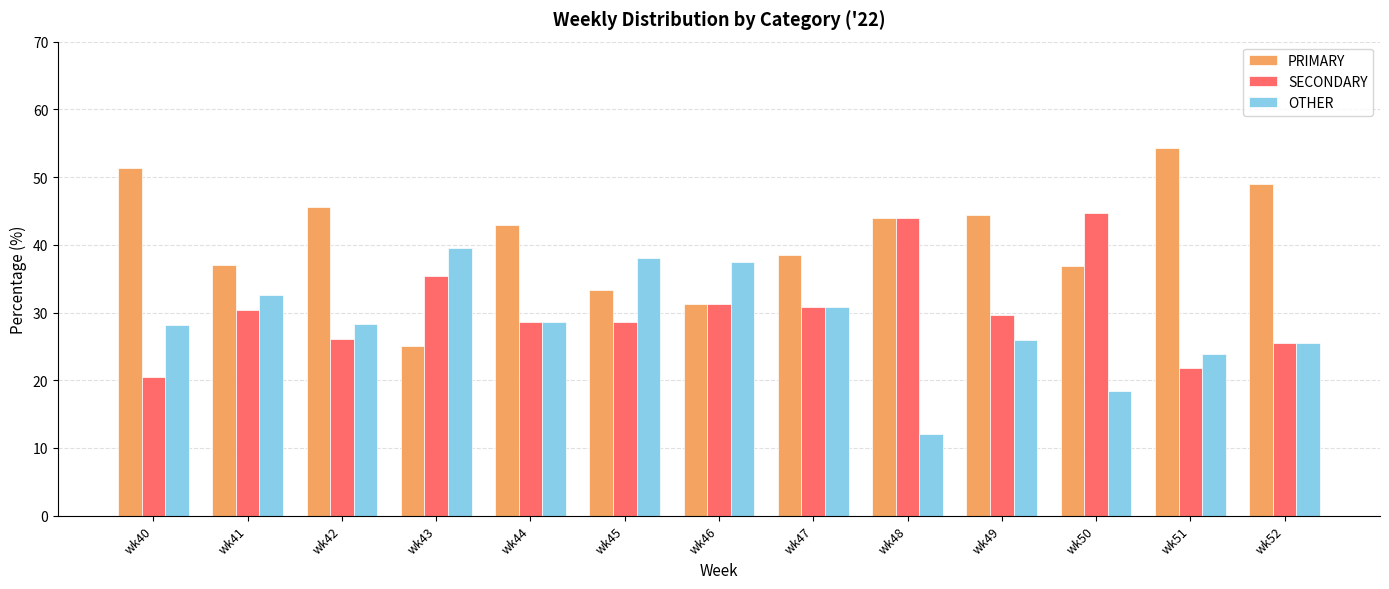

What is the spread (max minus min) of values at wk50?

26.3